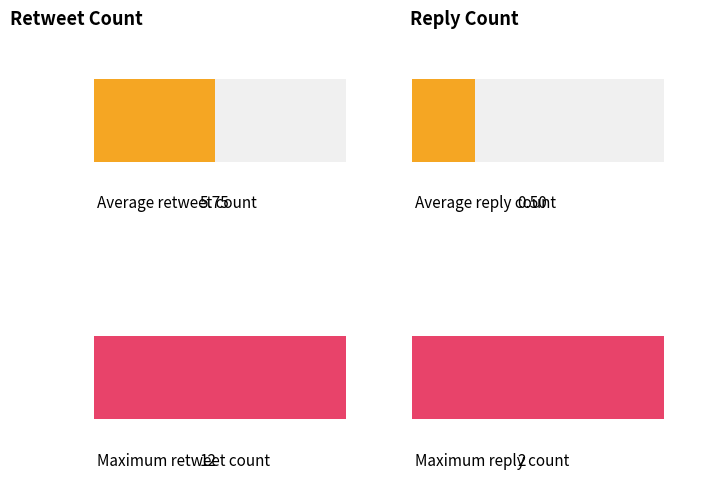

Reading right to left, transcribe all the data shown in this chart.

retweet_count: Tweet 7=5	Tweet 6=9	Tweet 5=2	Tweet 4=3	Tweet 3=8	Tweet 2=3	Tweet 1=4	Tweet 0=12
reply_count: Tweet 7=0	Tweet 6=0	Tweet 5=0	Tweet 4=0	Tweet 3=2	Tweet 2=0	Tweet 1=0	Tweet 0=2